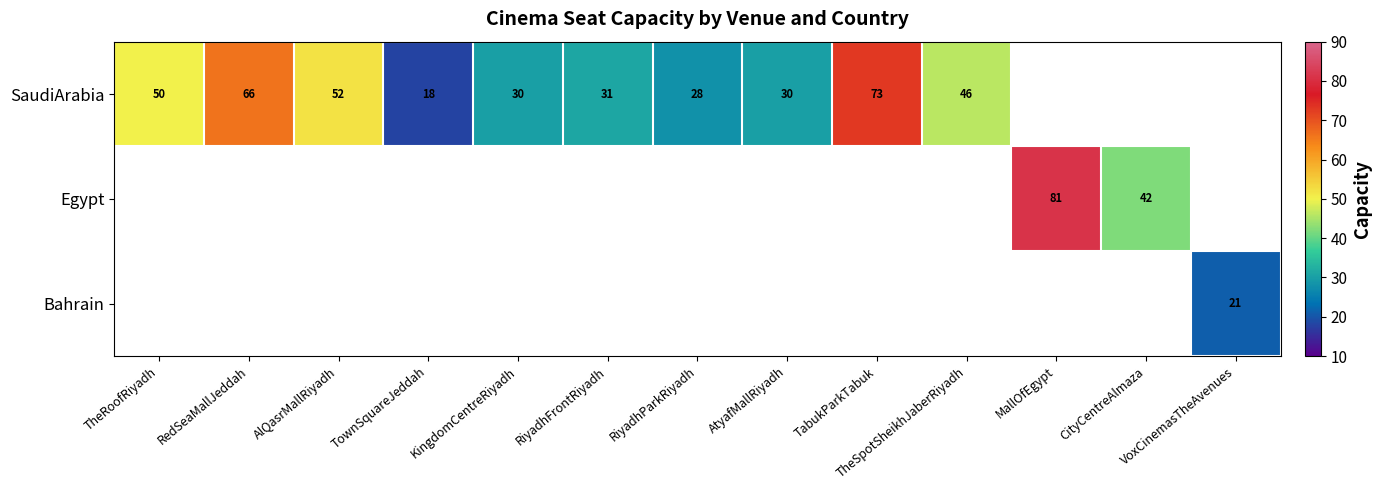

True or false: SaudiArabia has a value of 30 at AtyafMallRiyadh.

True